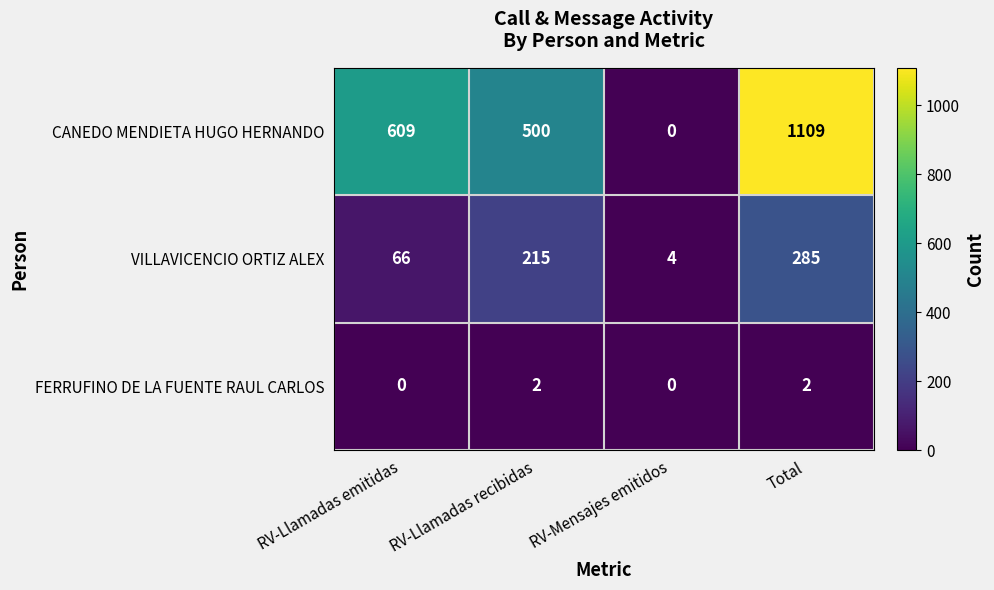

Reading right to left, what are all the values shown in this chart?

CANEDO MENDIETA HUGO HERNANDO: 1109	0	500	609
VILLAVICENCIO ORTIZ ALEX: 285	4	215	66
FERRUFINO DE LA FUENTE RAUL CARLOS: 2	0	2	0